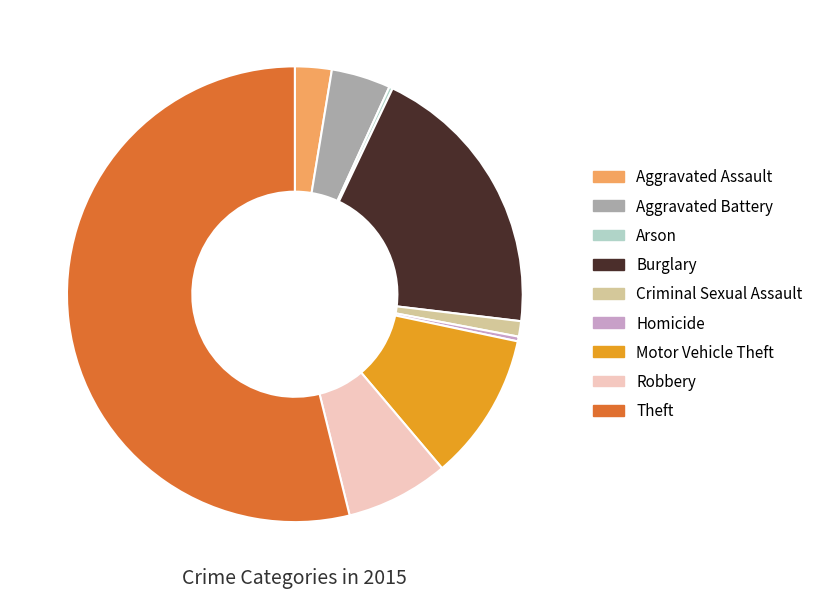

Which category has the biggest portion of the pie?

Theft